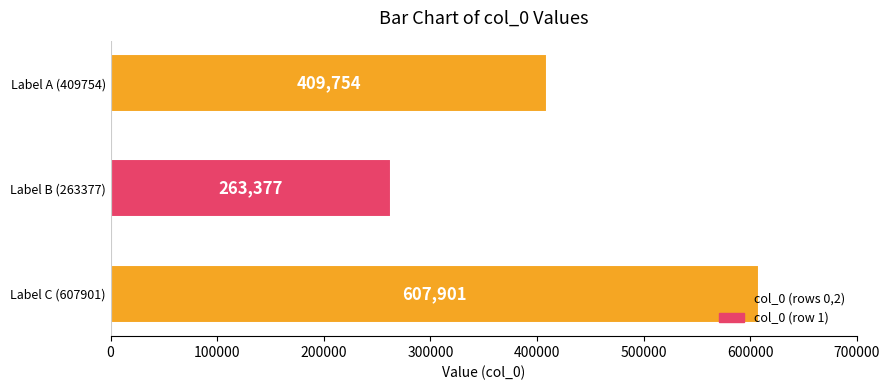

What is the change in value from Label C (607901) to Label B (263377)?

-344524